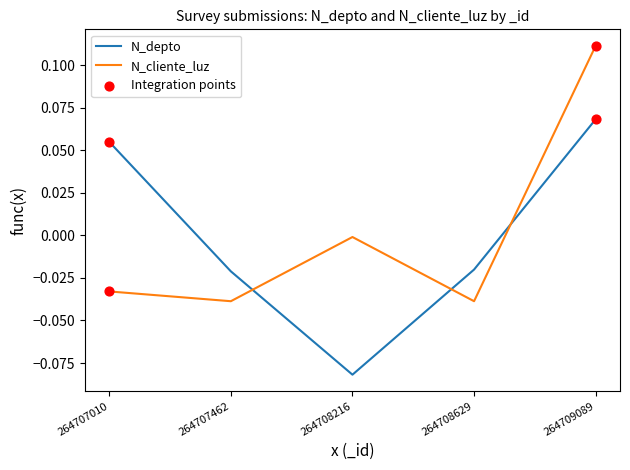

At which category is the sum across all series the highest?

264709089